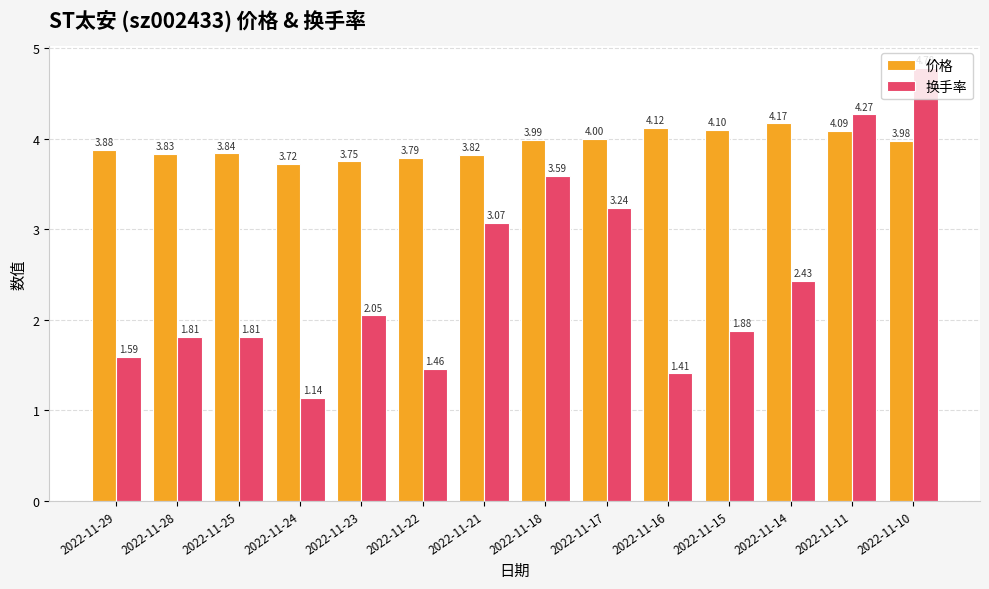

At which category is the sum across all series the highest?

2022-11-10